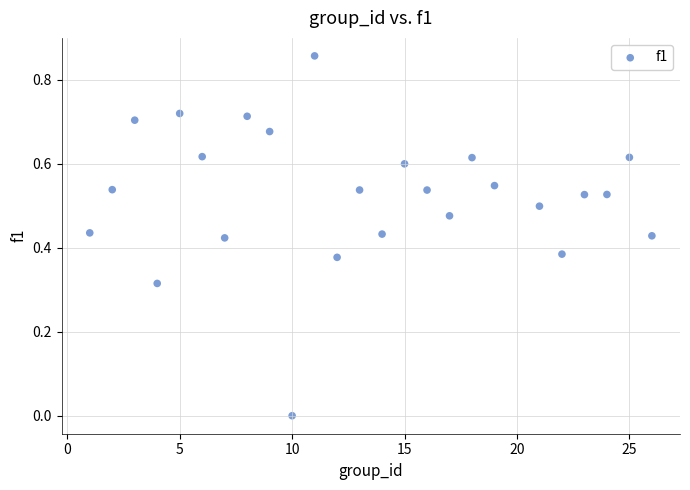

What is the range of X values (max minus min)?

25.0